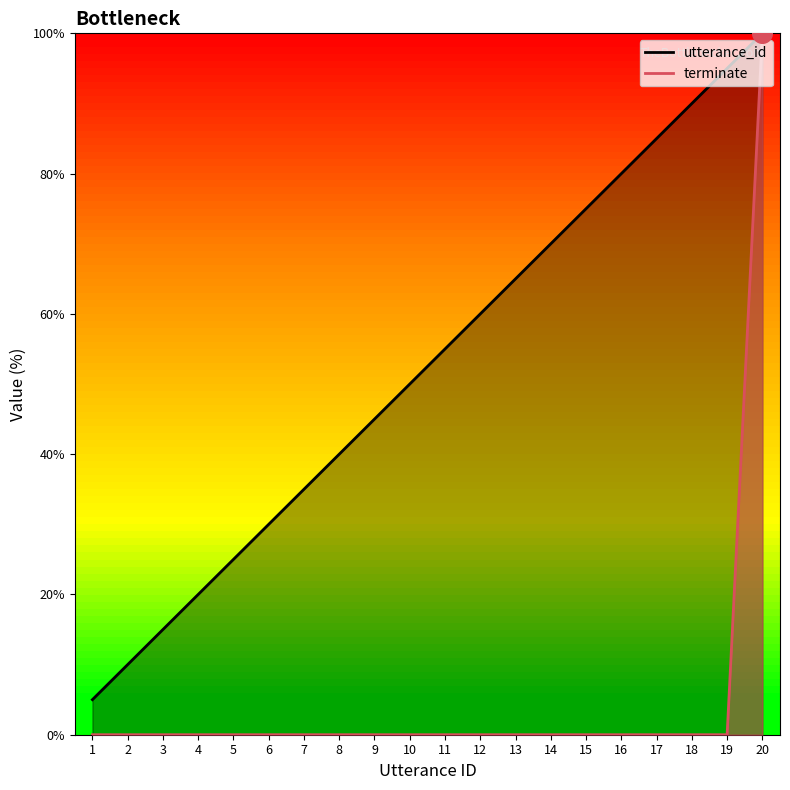

What is the total value across all series at 10?

50.0